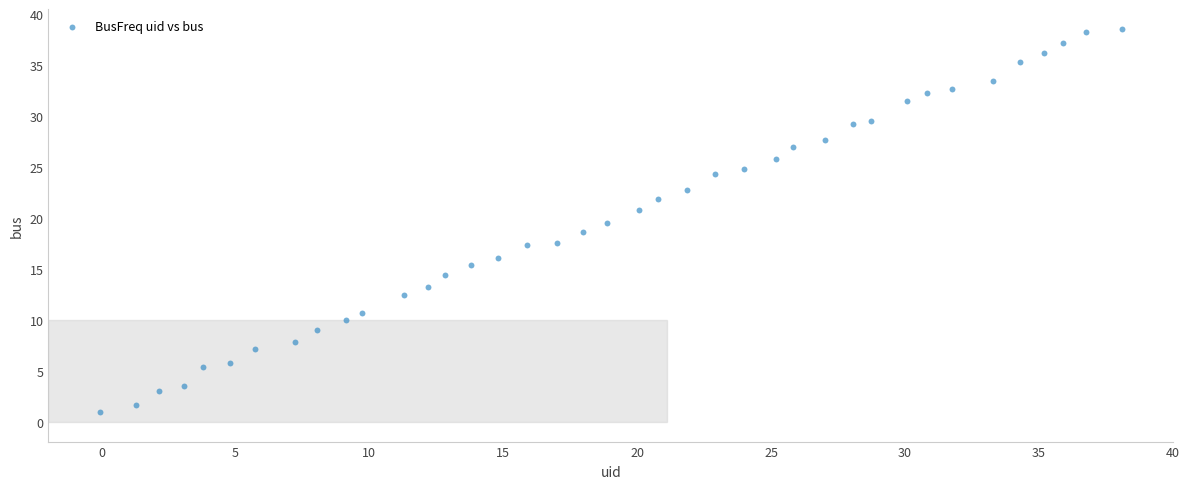

What is the range of Y values (max minus min)?

37.6